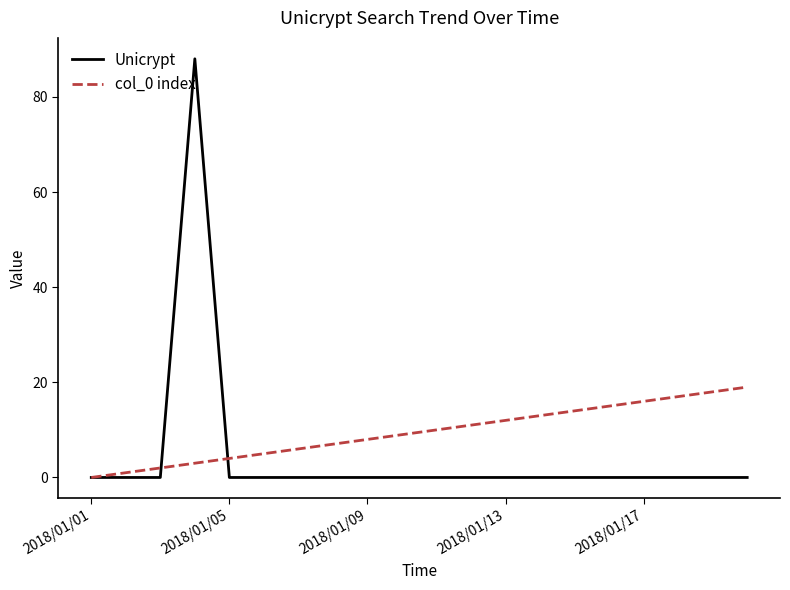

Which series has the largest total across all categories?

col_0 index